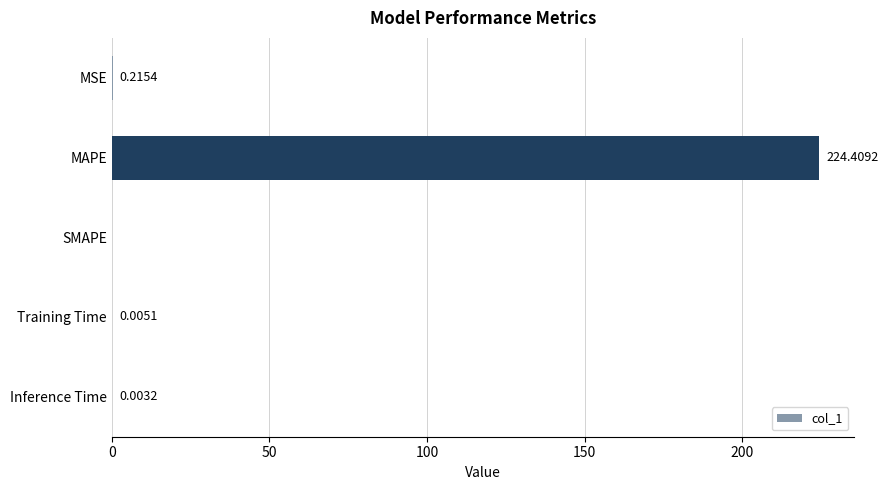

Which has a higher value, Inference Time or MSE?

MSE